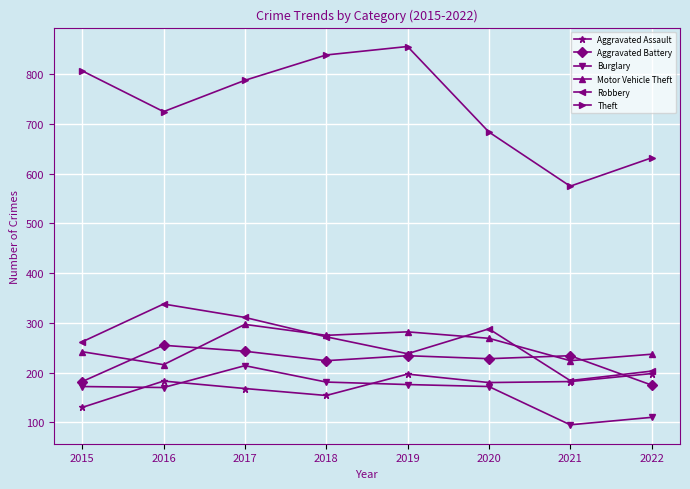

Where is the first local maximum for Robbery?

2016